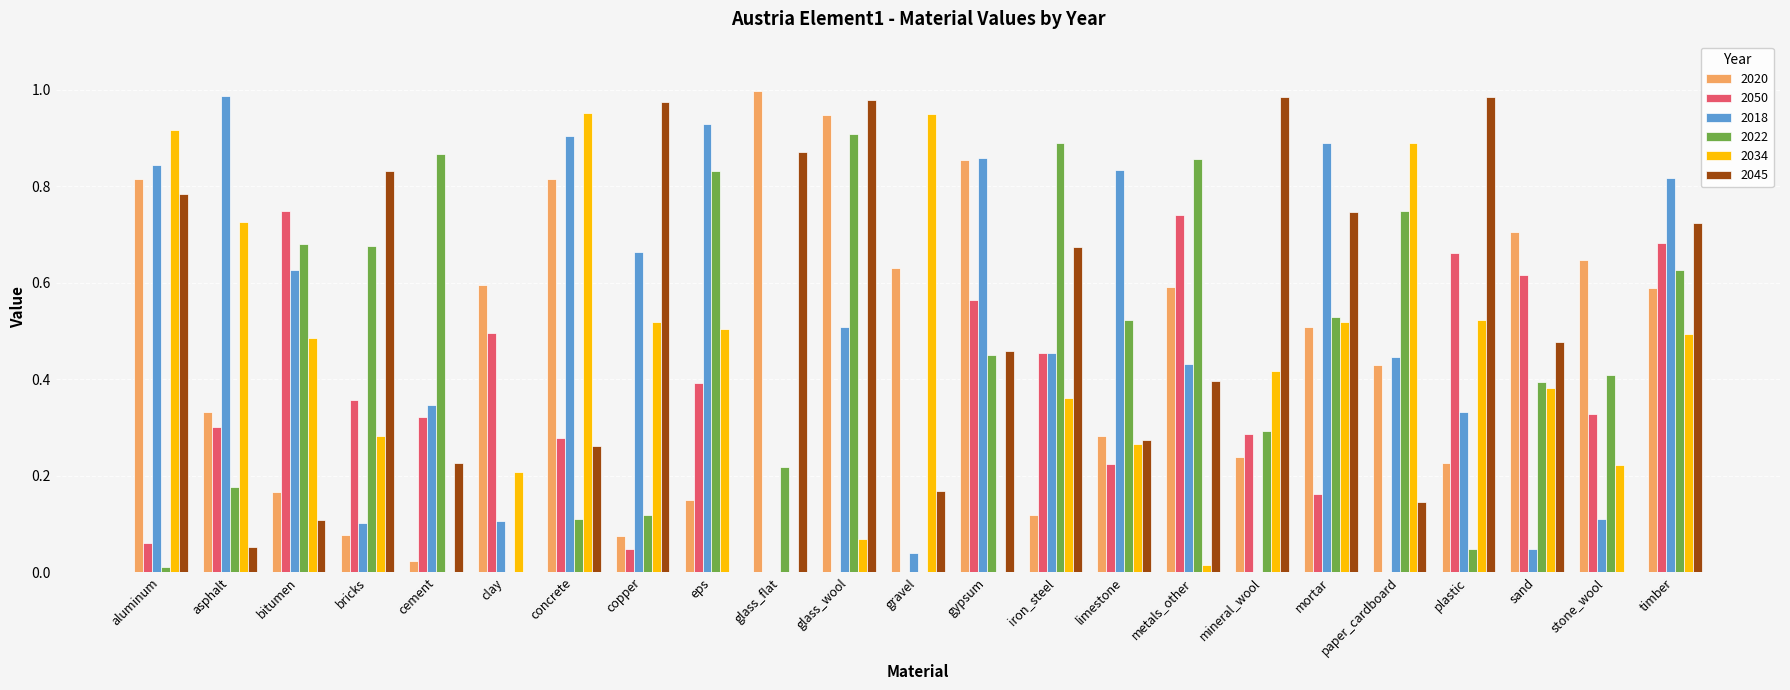

What is the sum of the 2034 values at clay and concrete?

1.2